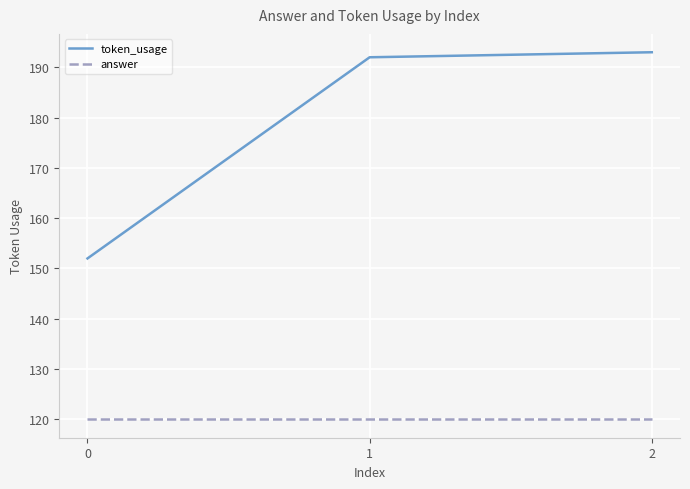

What is the greatest value displayed?

193